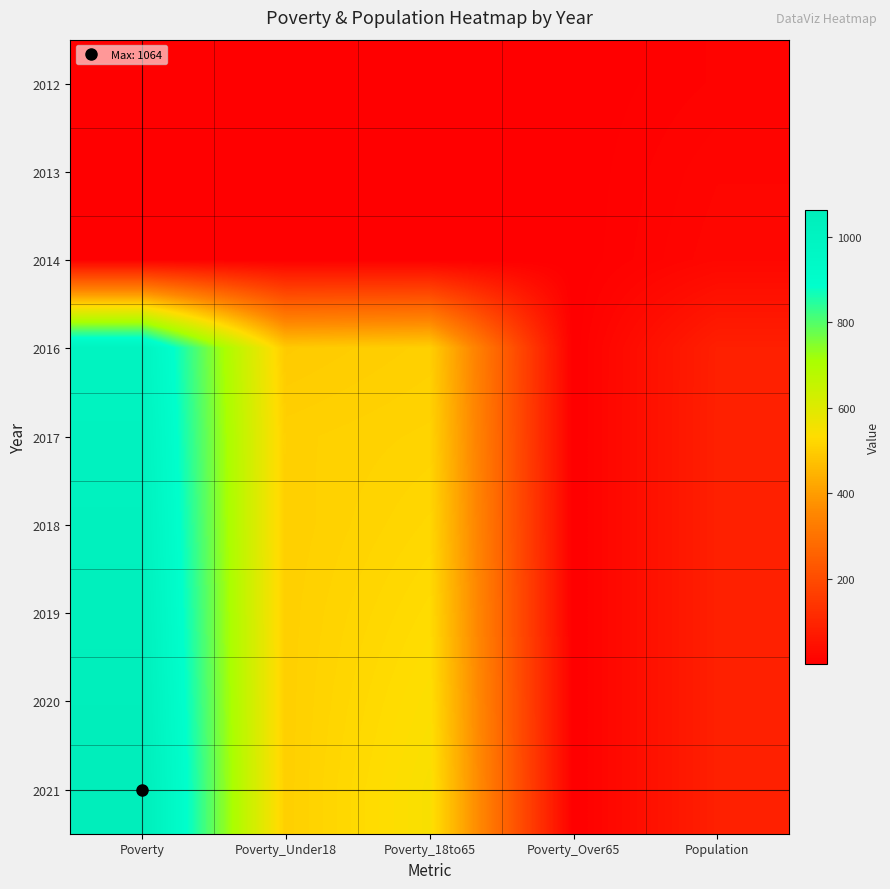

Between Poverty_Under18 and Poverty_Over65, which is larger?

Poverty_Under18